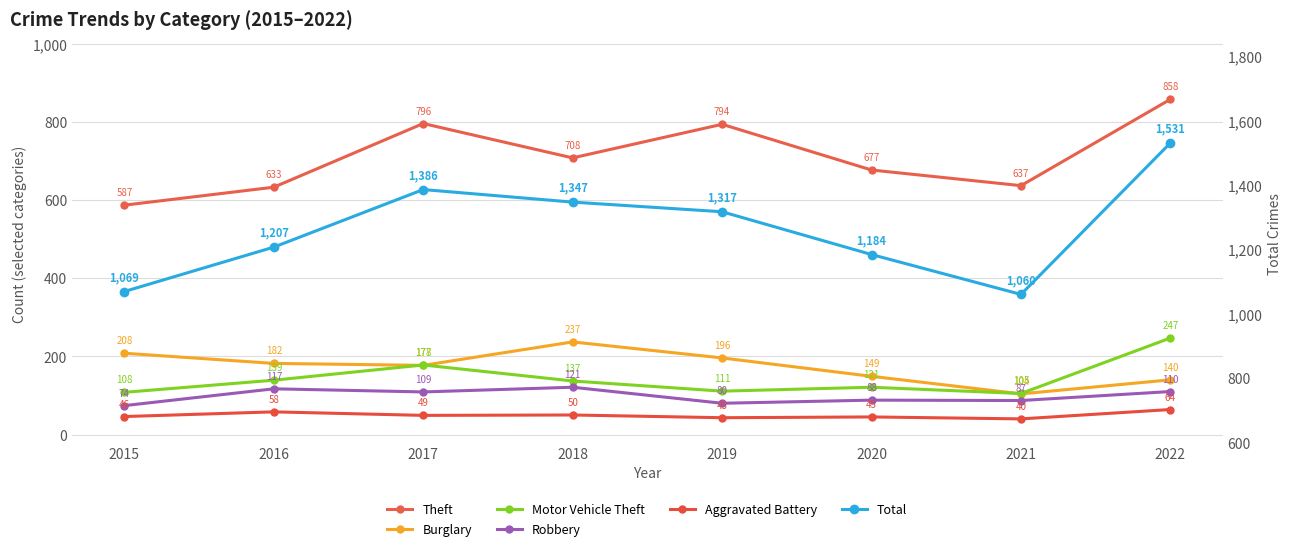

Is it true that Robbery equals 200 at 2018?

False